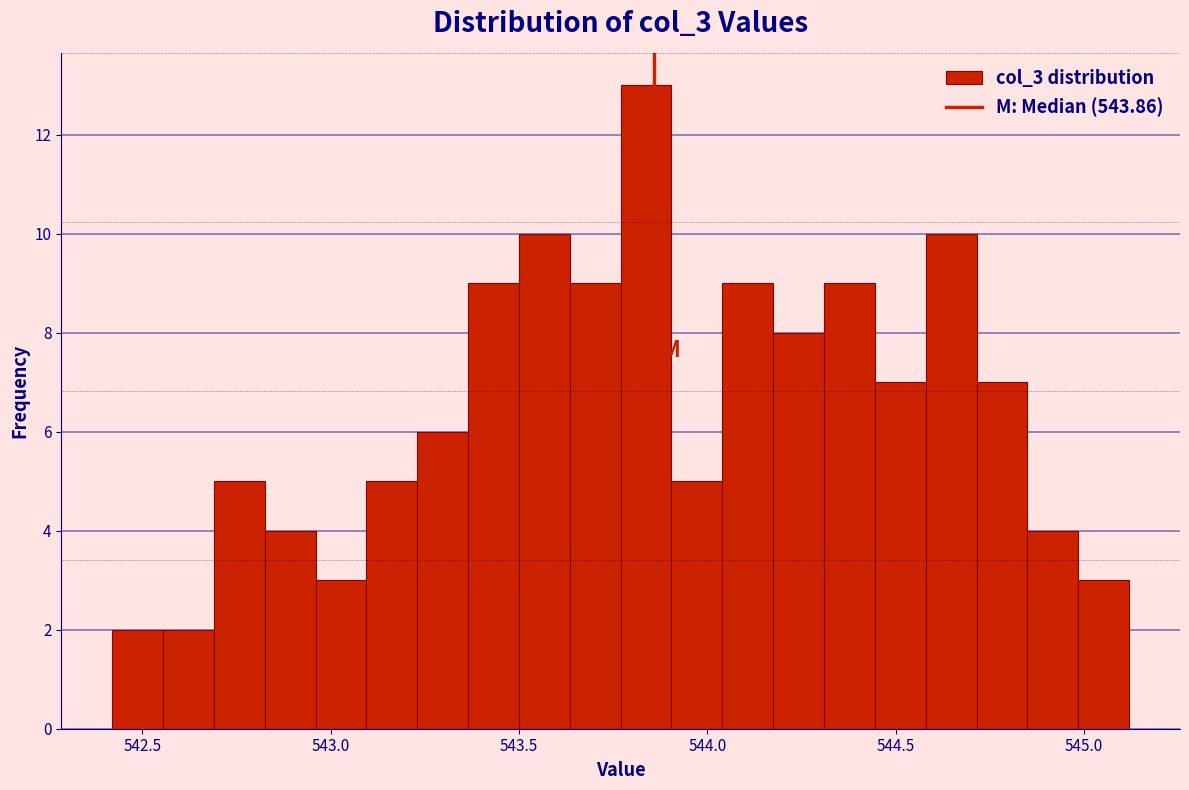

Read against the x-axis, roughly where is the centre of the tallest bar?

543.85